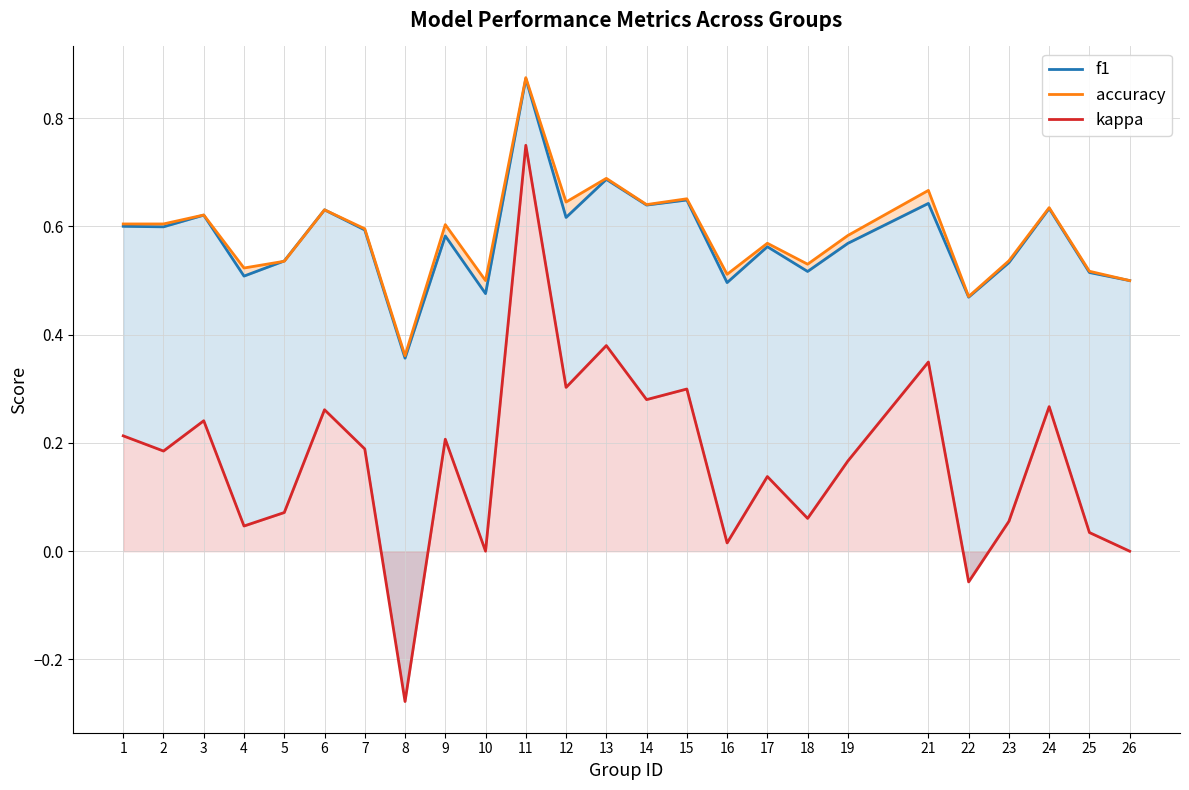

Is it true that accuracy equals 0.5 at 10?

True